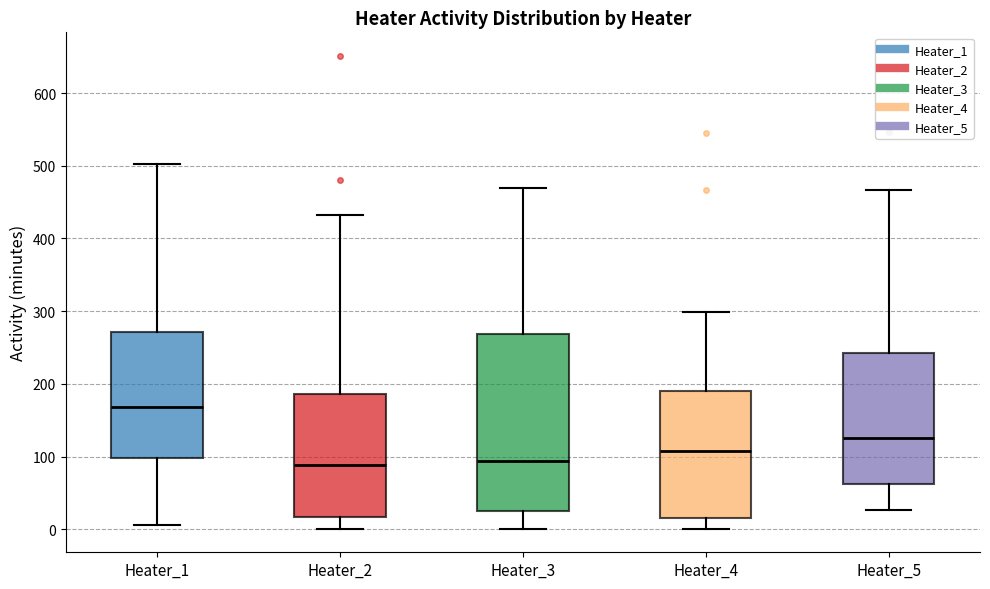

Where does the median line of the box for Heater_4 sit on the y-axis? The values are not printed on the chart, so give them approximately, as read against the axis.

110